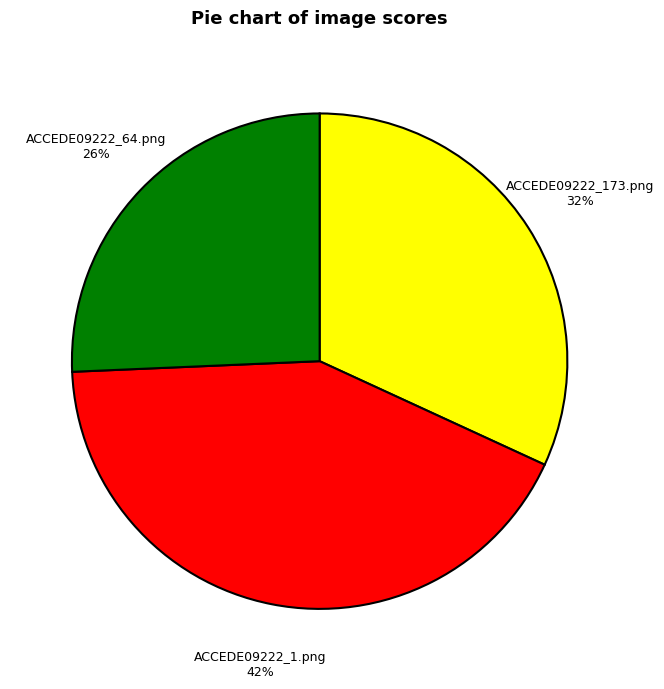

How many slices are in this pie chart?

3